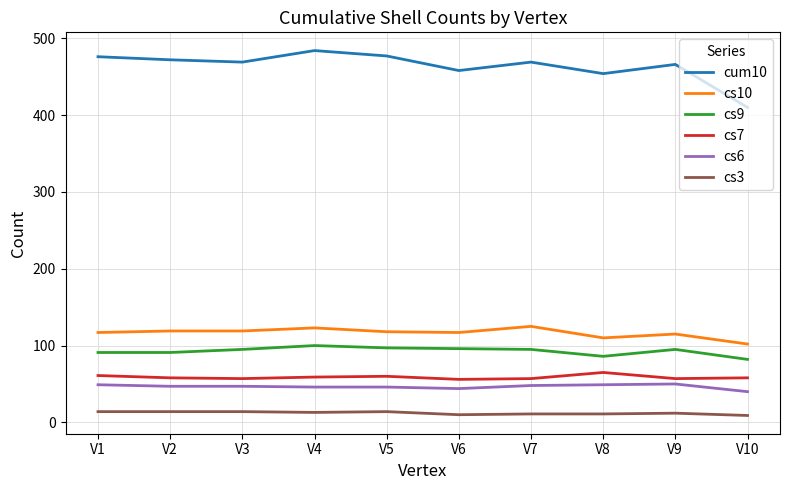

List the series in order of their peak value, lowest first.

cs3, cs6, cs7, cs9, cs10, cum10